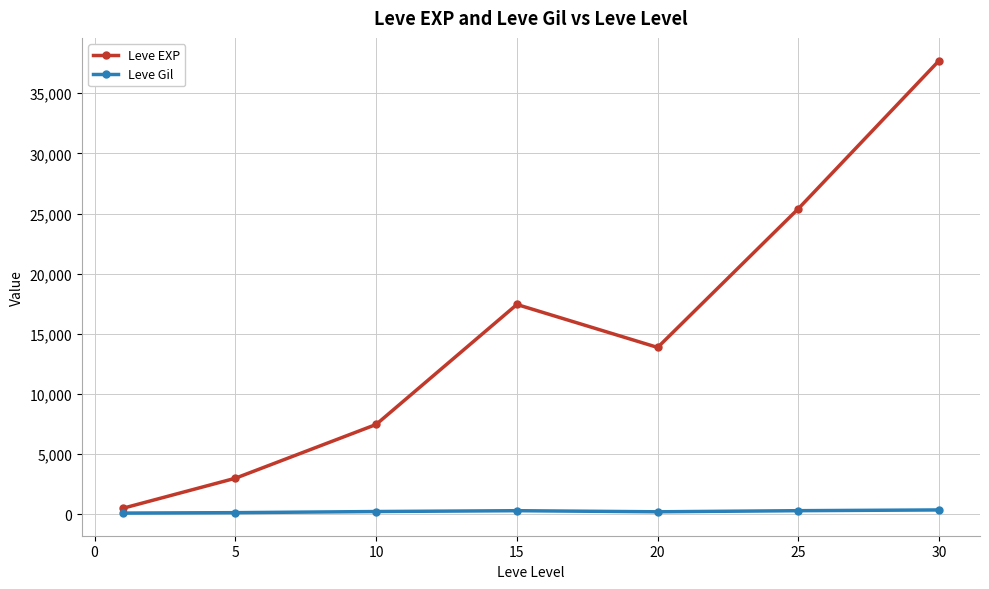

What is the maximum value shown in the chart?

37715.0